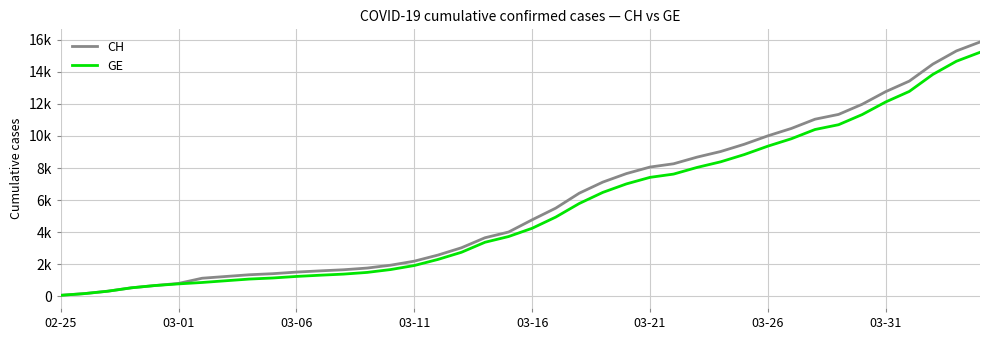

What are all the series names shown in the legend?

CH, GE